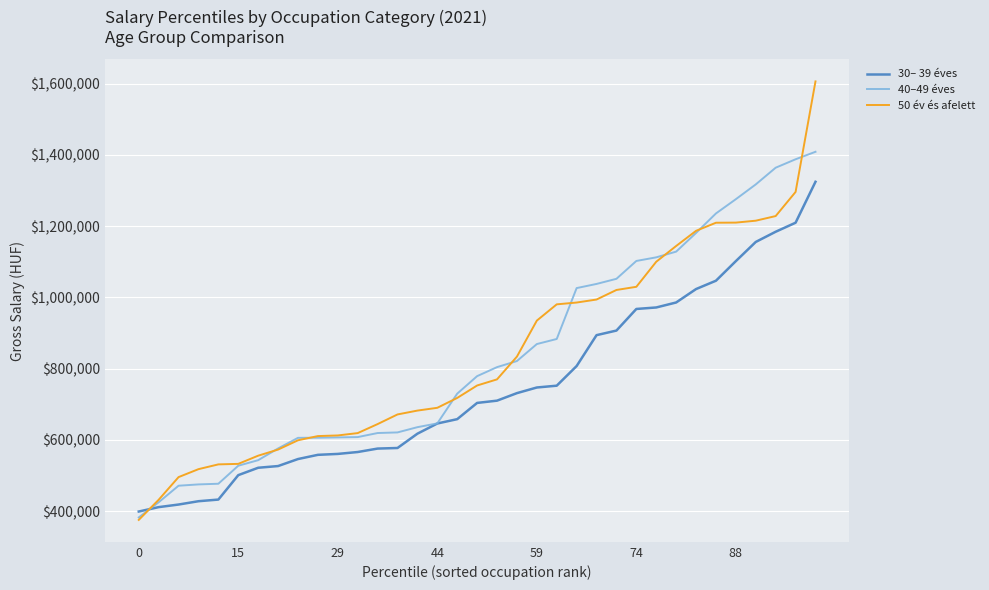

True or false: 30– 39 éves and 40–49 éves intersect in this chart.

True